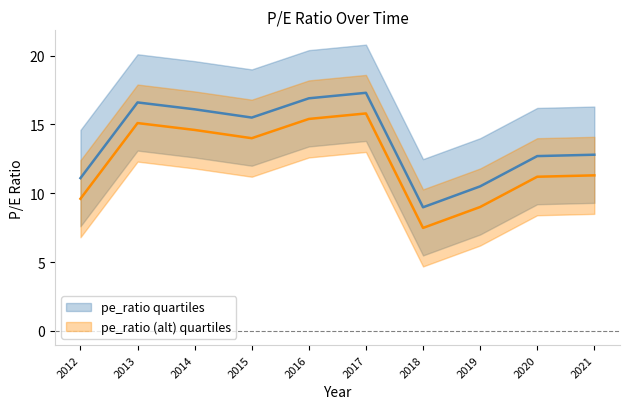

Reading left to right, list all the values displayed in this chart.

11.1	16.6	16.1	15.5	16.9	17.3	9.0	10.5	12.7	12.8